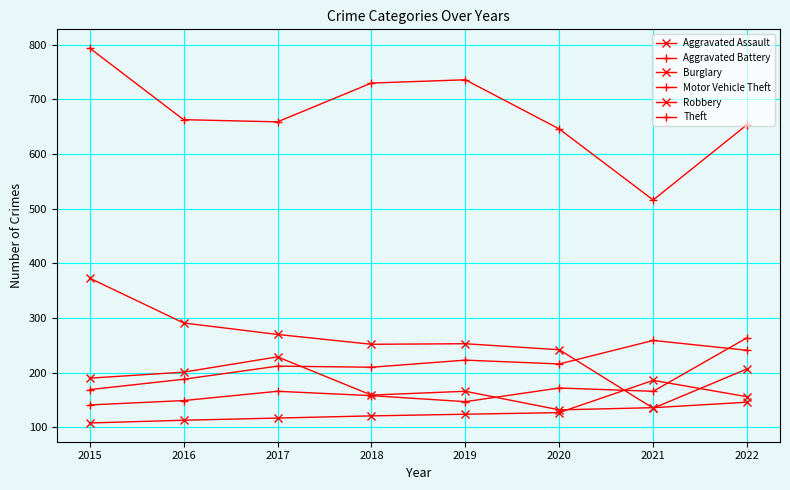

Which category has the highest value across all series?

2015